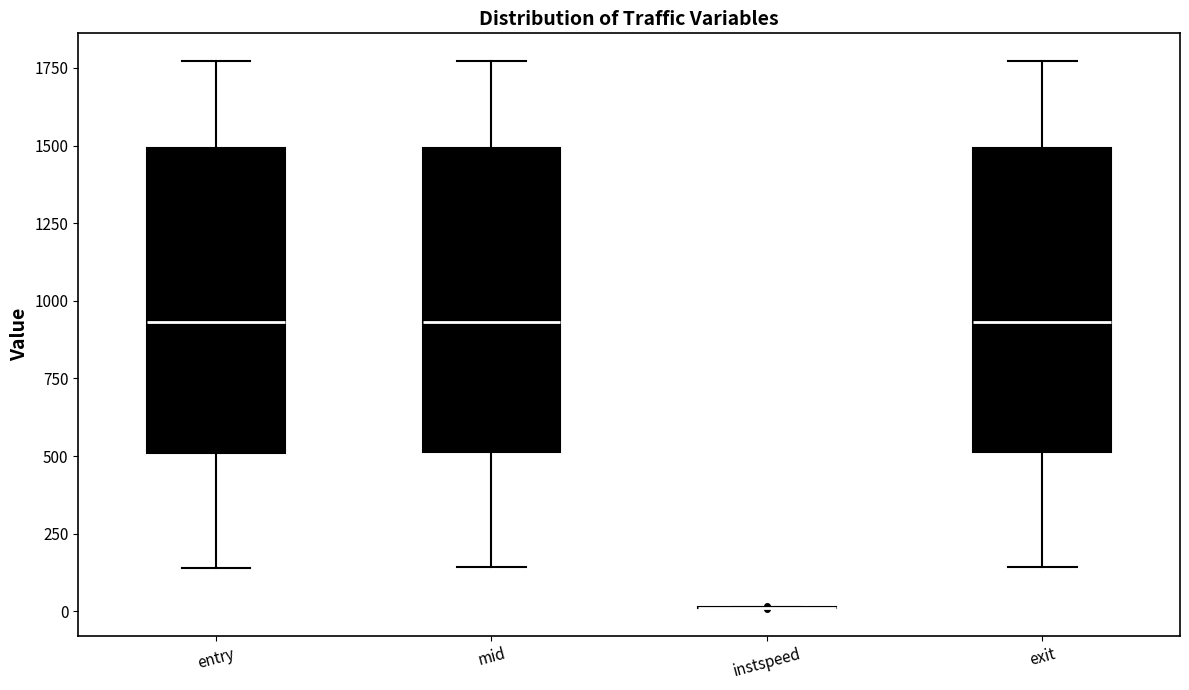

Where does the median line of the box for mid sit on the y-axis? The values are not printed on the chart, so give them approximately, as read against the axis.

950